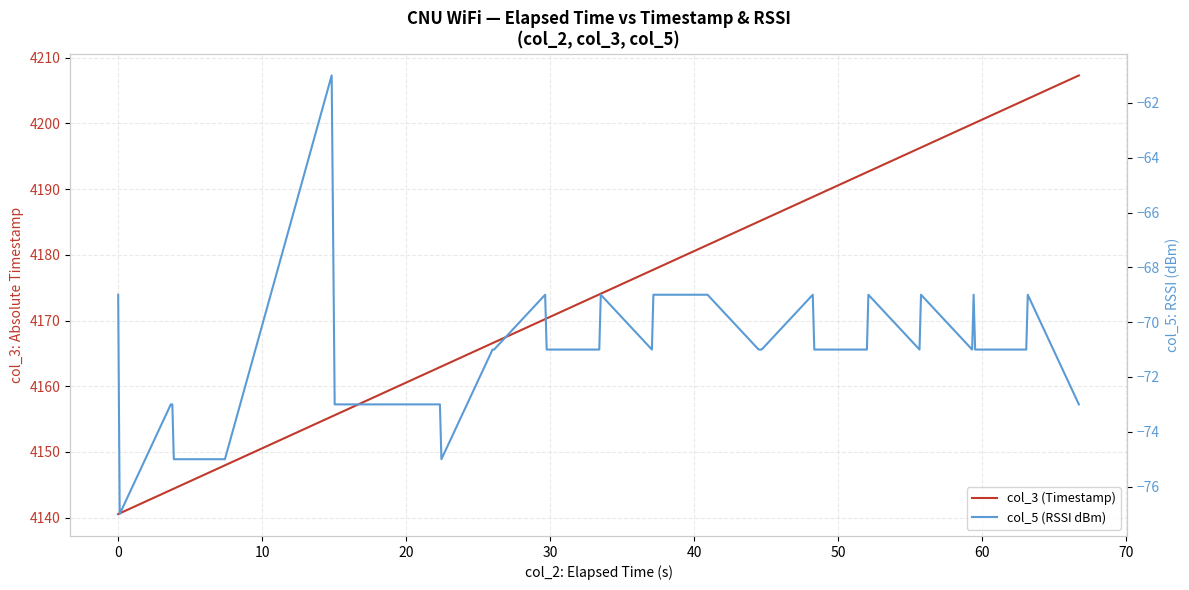

True or false: col_3 (Timestamp) has more than 1 points higher than both neighbors.

False